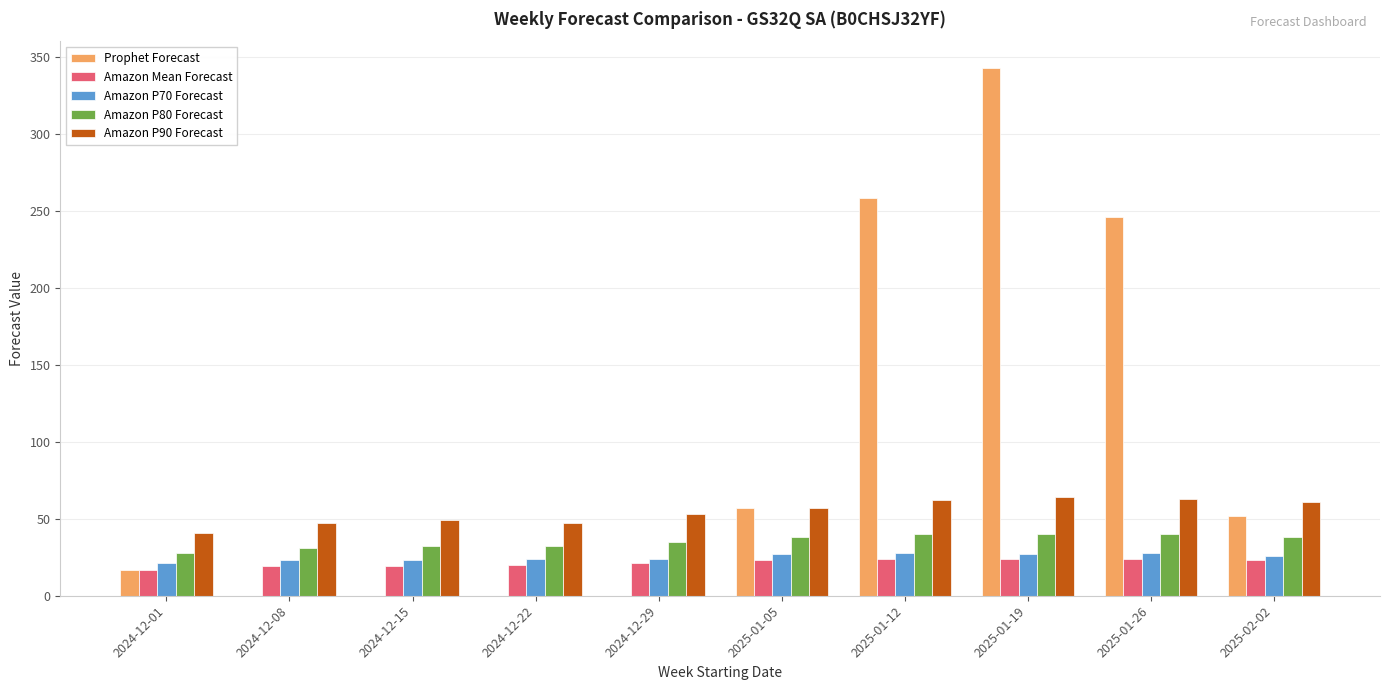

Is it true that Amazon Mean Forecast equals 24 at 2025-01-19?

True